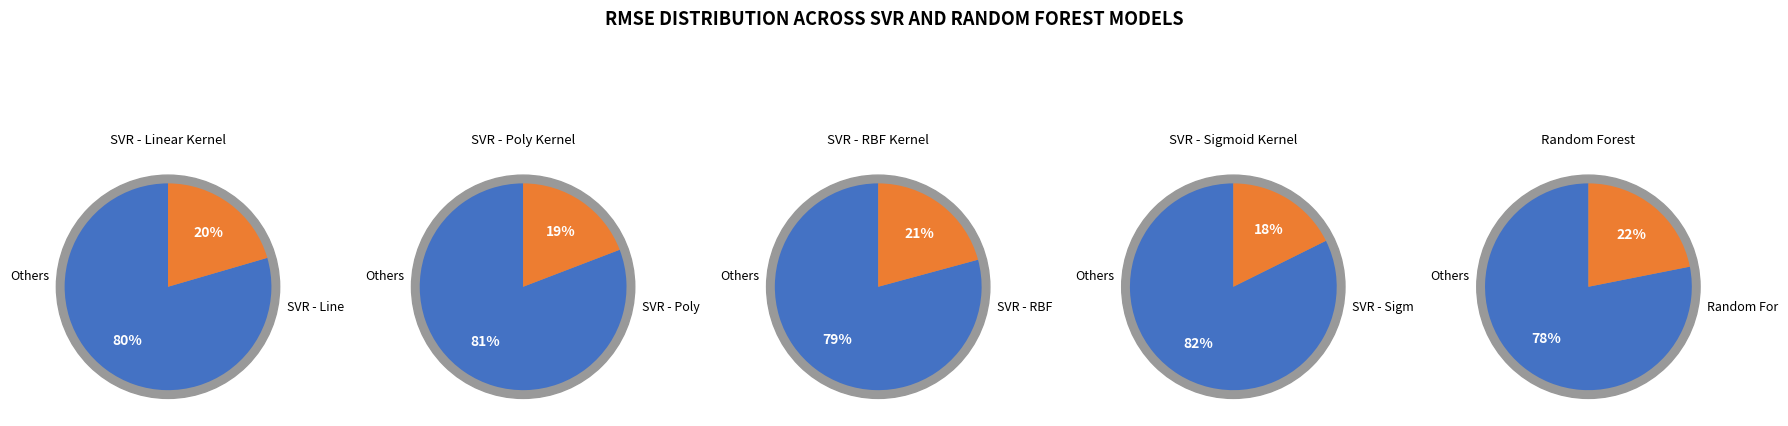

Do Random Forest and SVR - RBF Kernel together represent more than half of the pie?

No